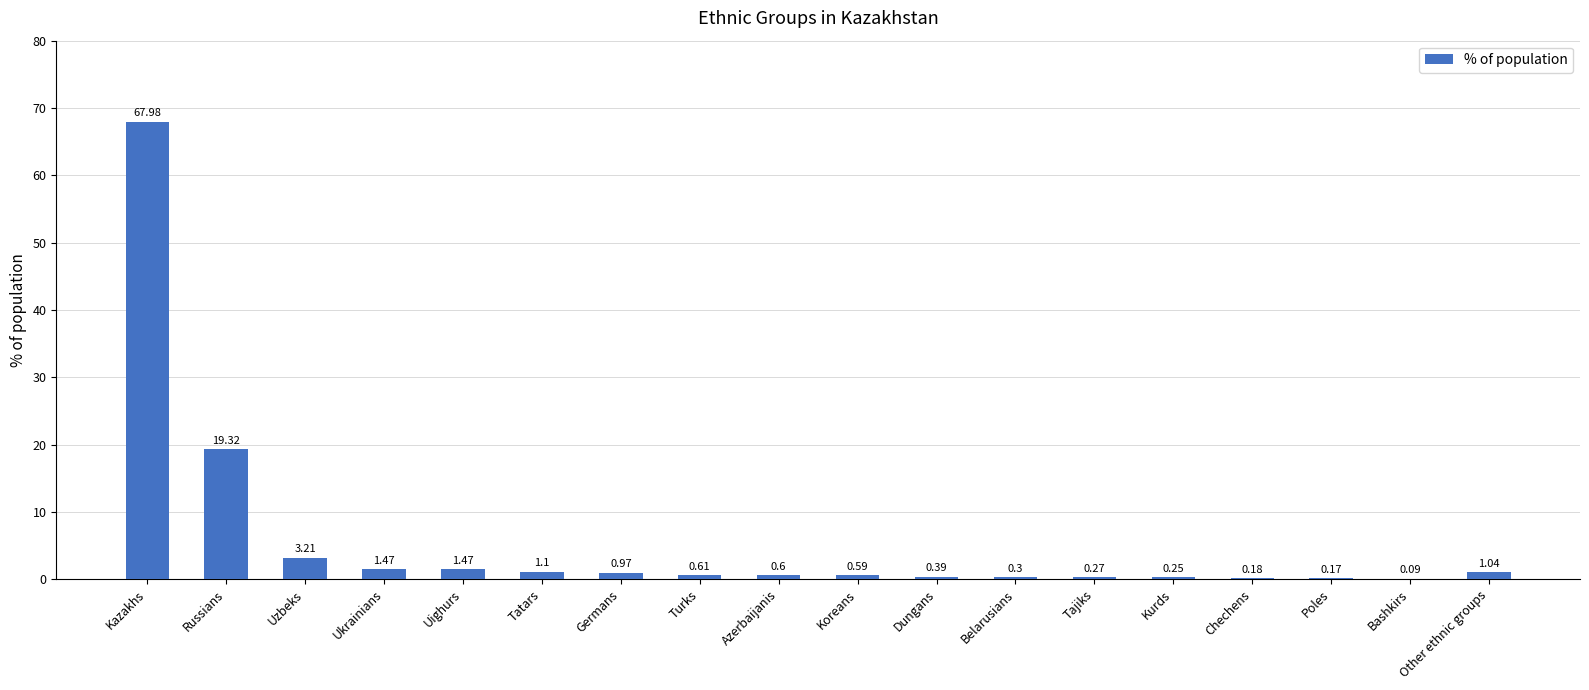

What is the sum of the values at Azerbaijanis and Tatars?

1.7